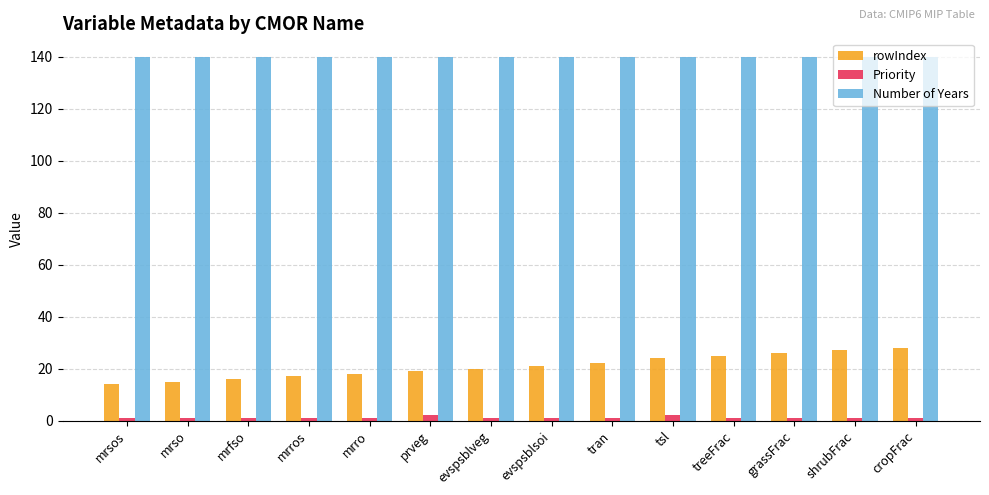

True or false: rowIndex has a value of 25 at treeFrac.

True